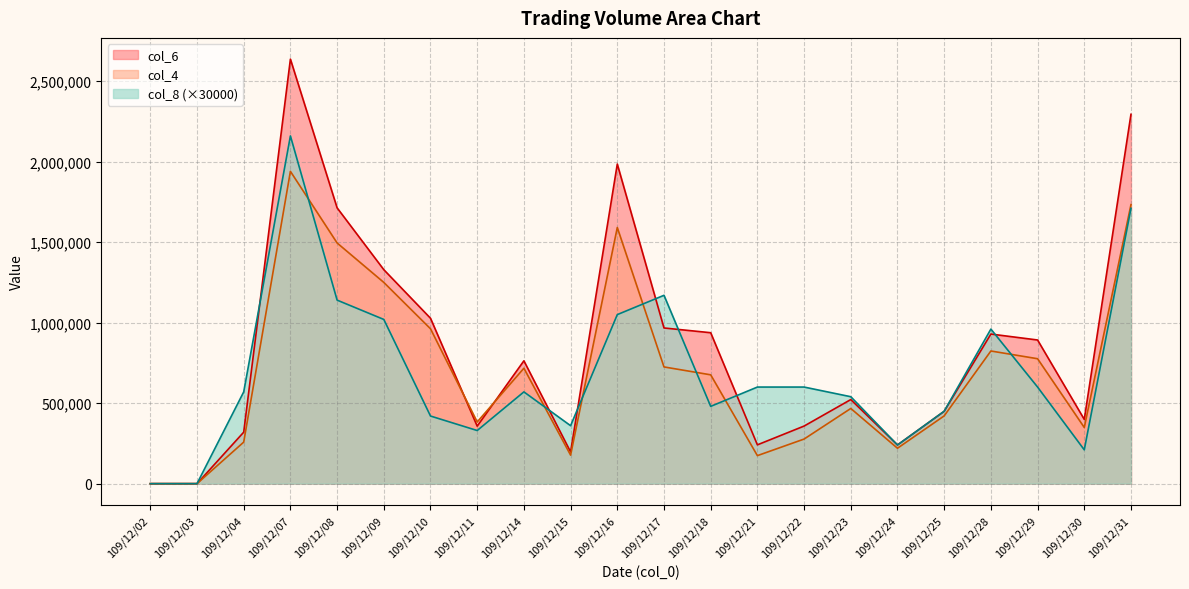

How many lines are shown in the chart?

3